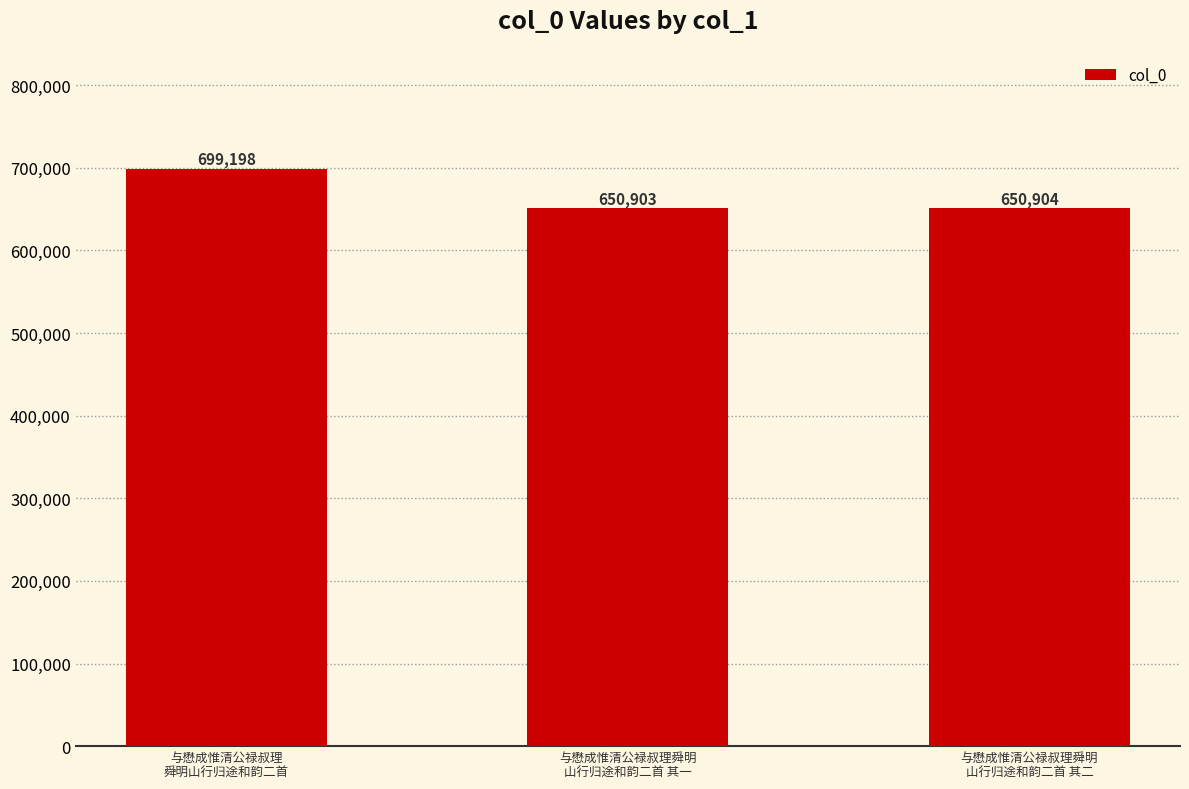

What is the minimum value shown in the chart?

650903